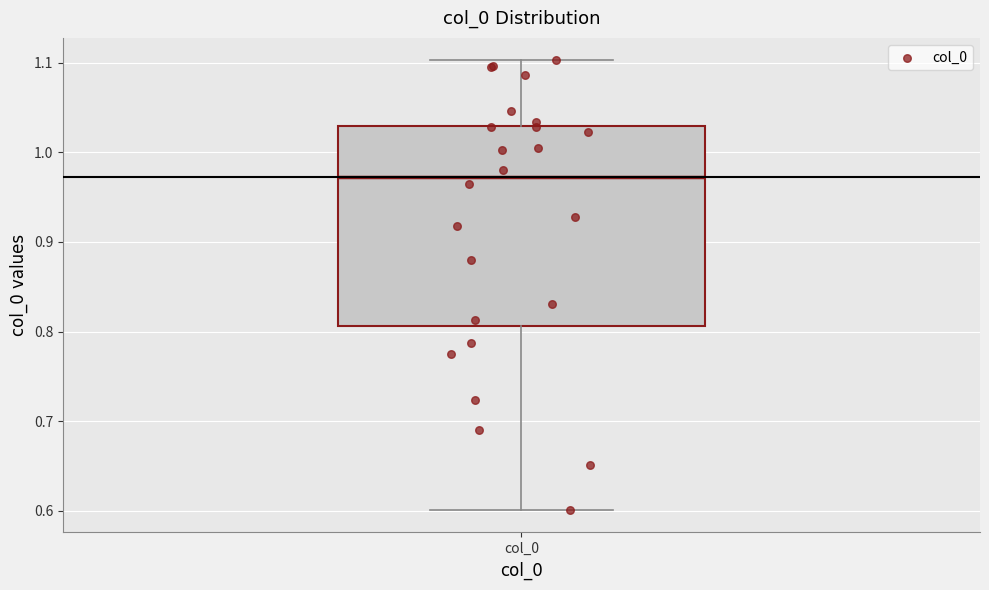

Read this box plot against the y-axis: the position of the median line, the range covered by the box, and the ends of both whiskers. The values are not printed on the chart, so give them approximately, as read against the axis.

median 0.97, box 0.81 to 1.03, whiskers 0.60 to 1.10